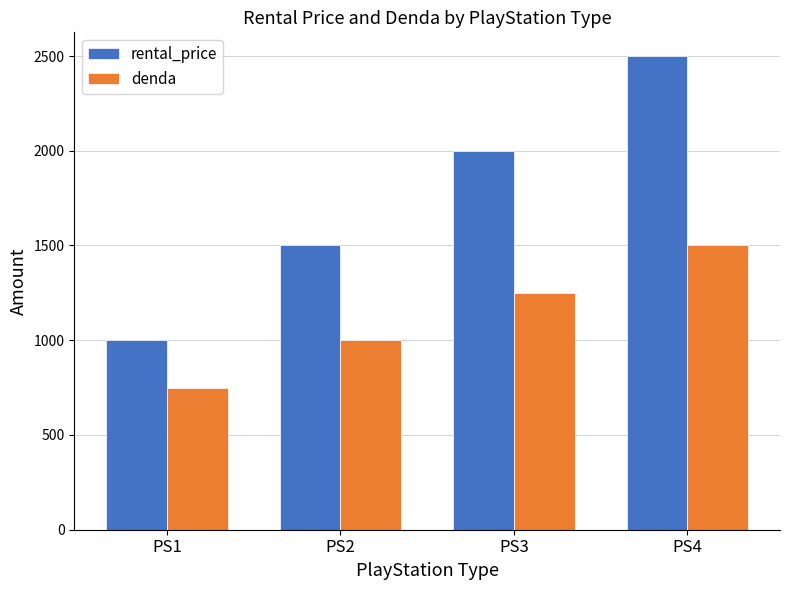

What are all the series names shown in the legend?

rental_price, denda